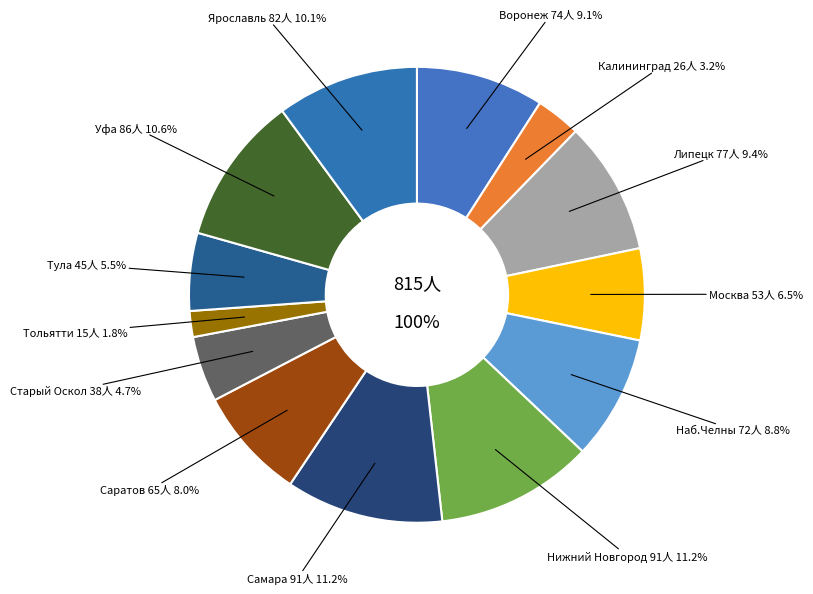

Rank the categories by value from lowest to highest.

Тольятти, Калининград, Старый Оскол, Тула, Москва, Саратов, Наб.Челны, Воронеж, Липецк, Ярославль, Уфа, Нижний Новгород, Самара